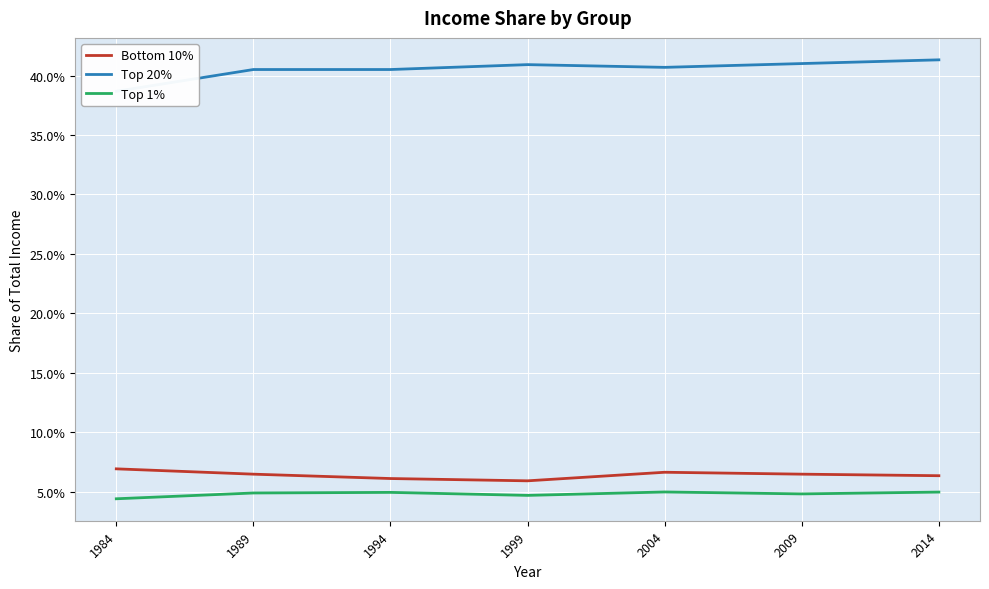

What is the sum of all Bottom 10% values?

0.4